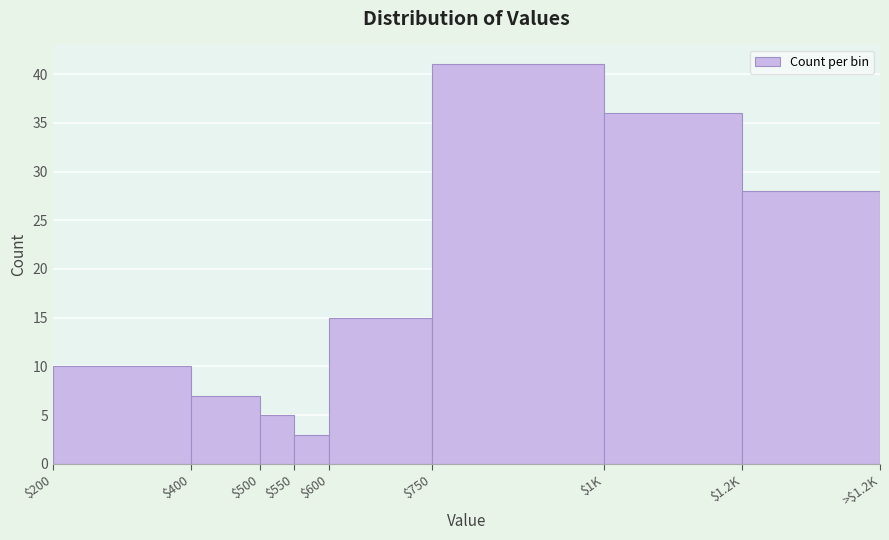

Reading right to left, list all the values displayed in this chart.

28	36	41	15	3	5	7	10